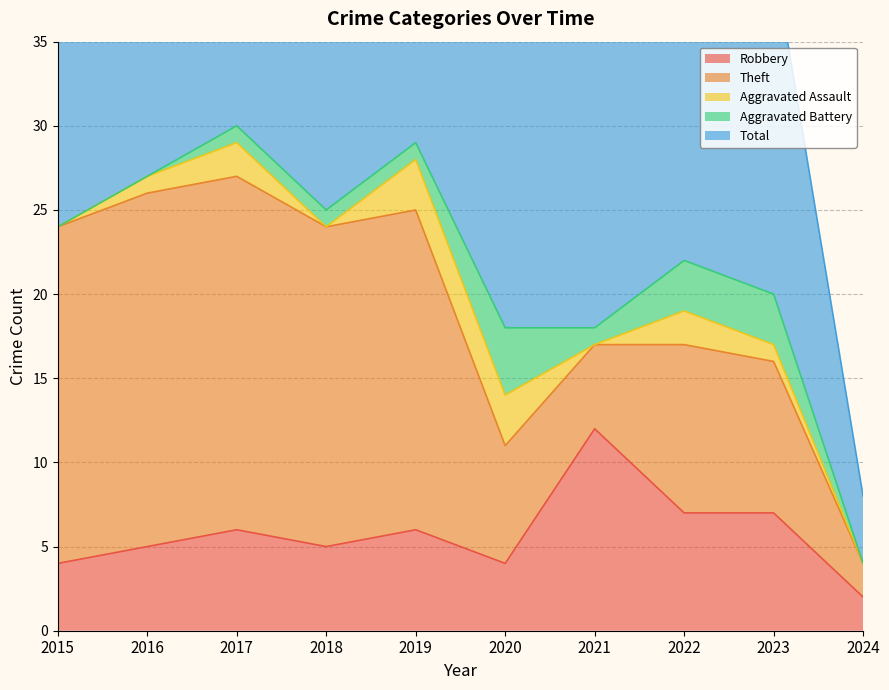

How many series are shown in this chart?

5